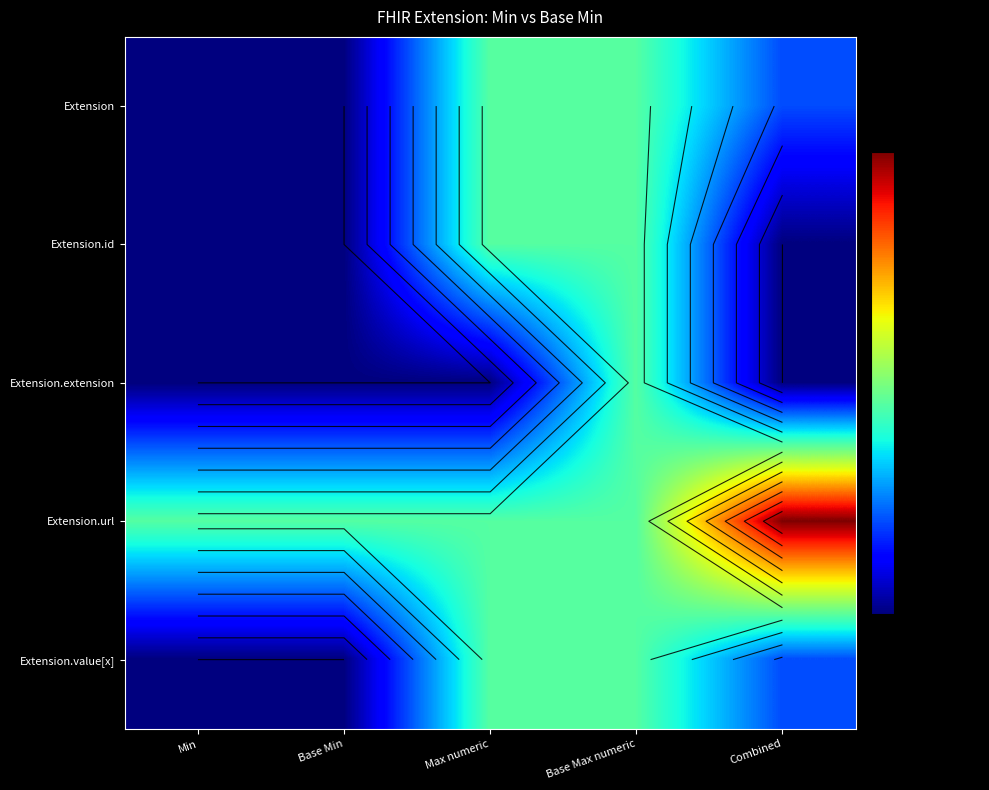

What is the greatest value displayed?

2.2